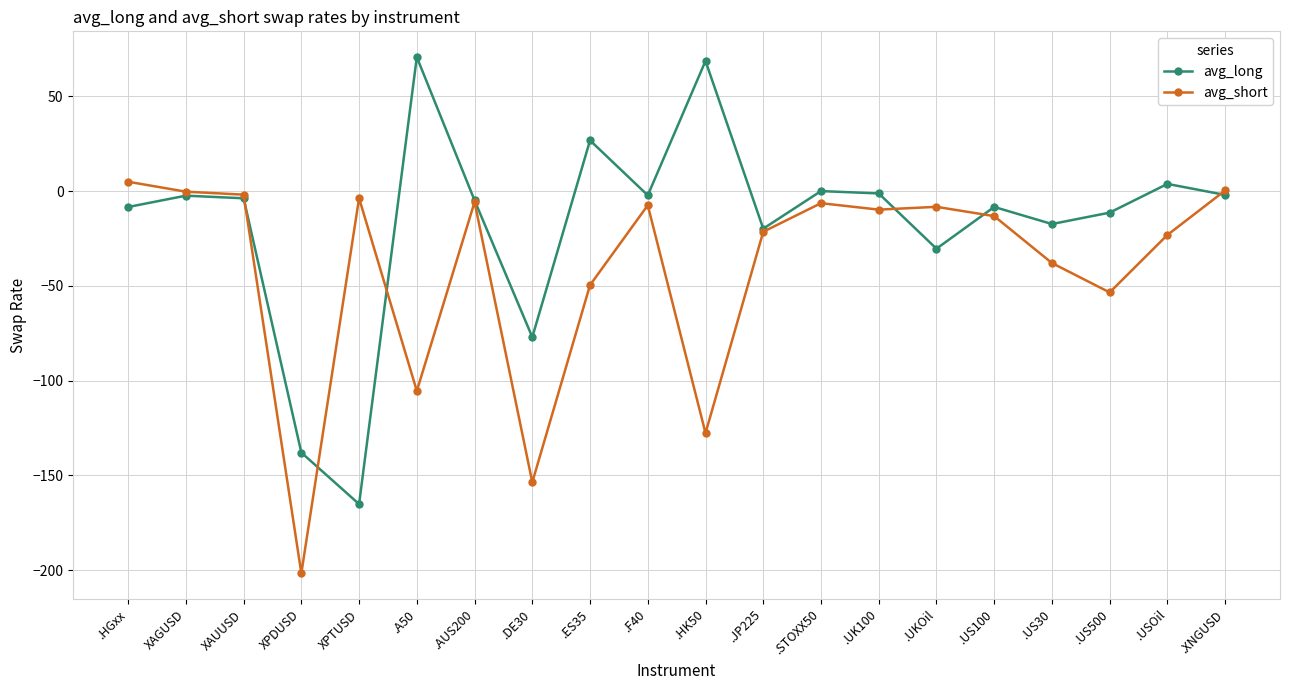

List the series in order of their overall mean, highest first.

avg_long, avg_short